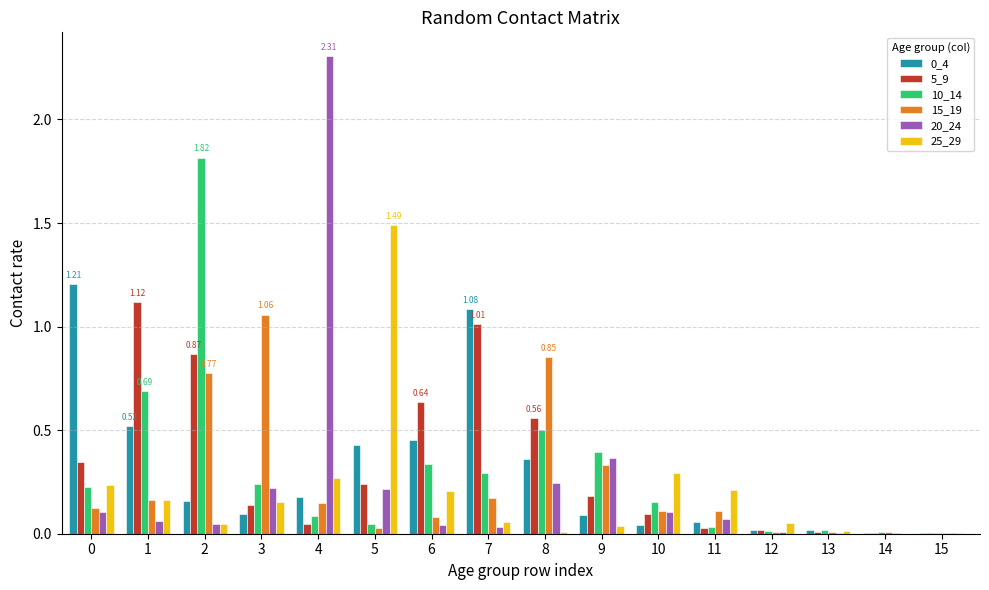

Is the value of 5_9 at 5 greater than the value of 0_4 at 2?

Yes